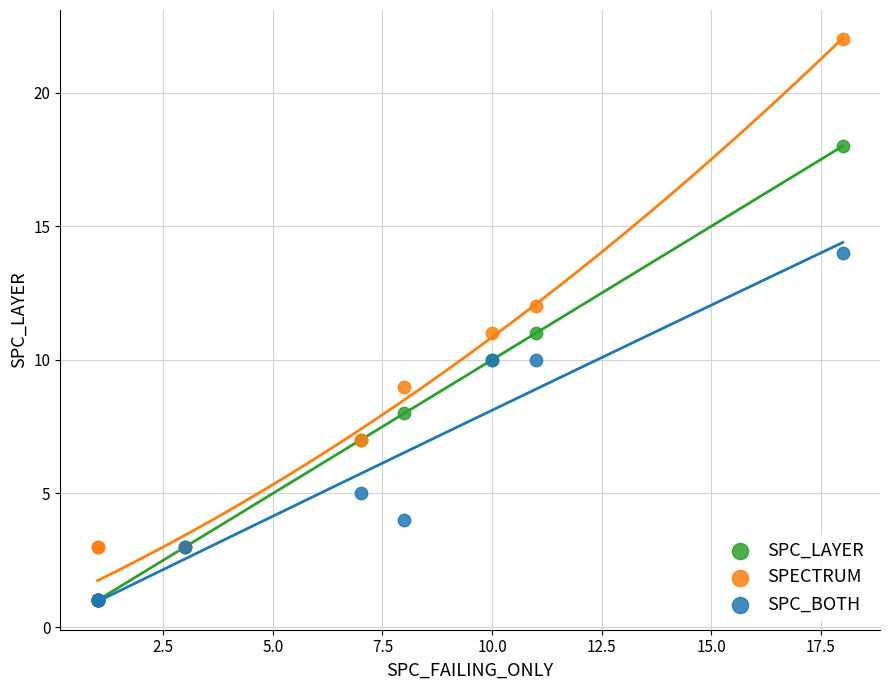

What are all the series names shown in the legend?

SPC_LAYER, SPECTRUM, SPC_BOTH